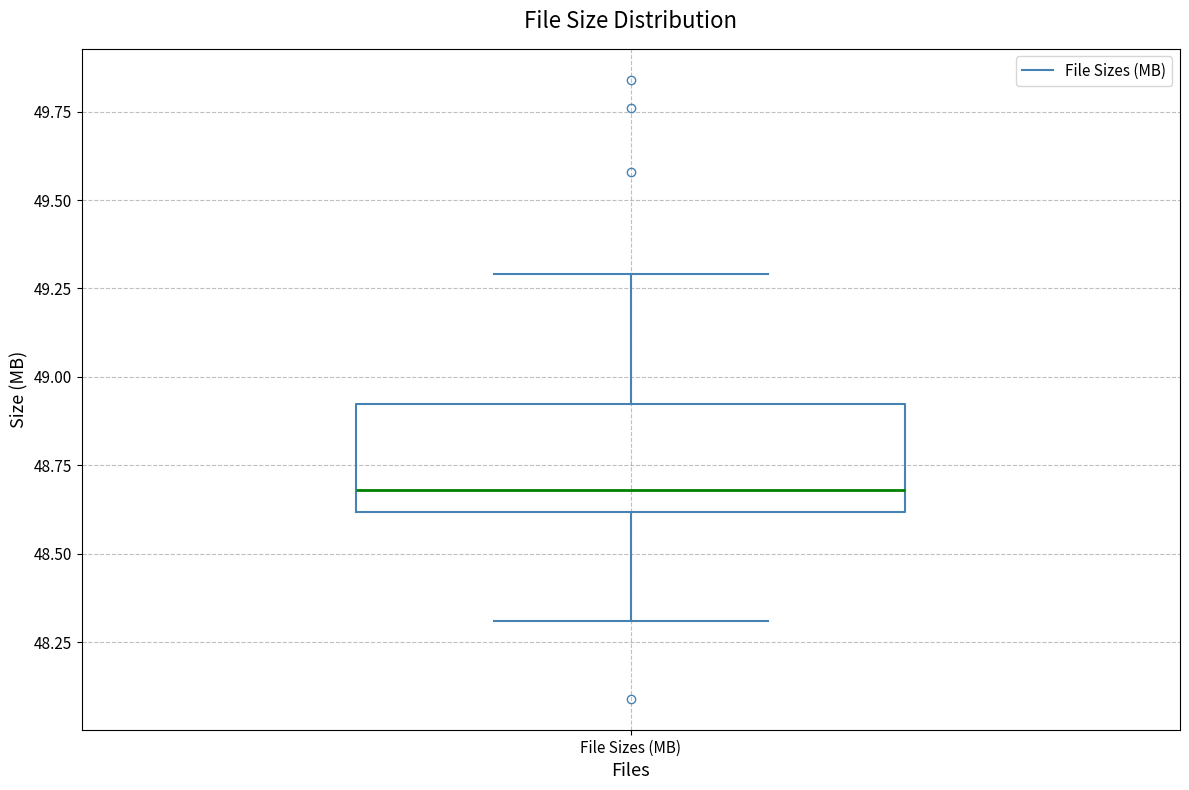

Where is the upper edge of the box for File Sizes (MB) on the y-axis? The values are not printed on the chart, so give them approximately, as read against the axis.

48.9